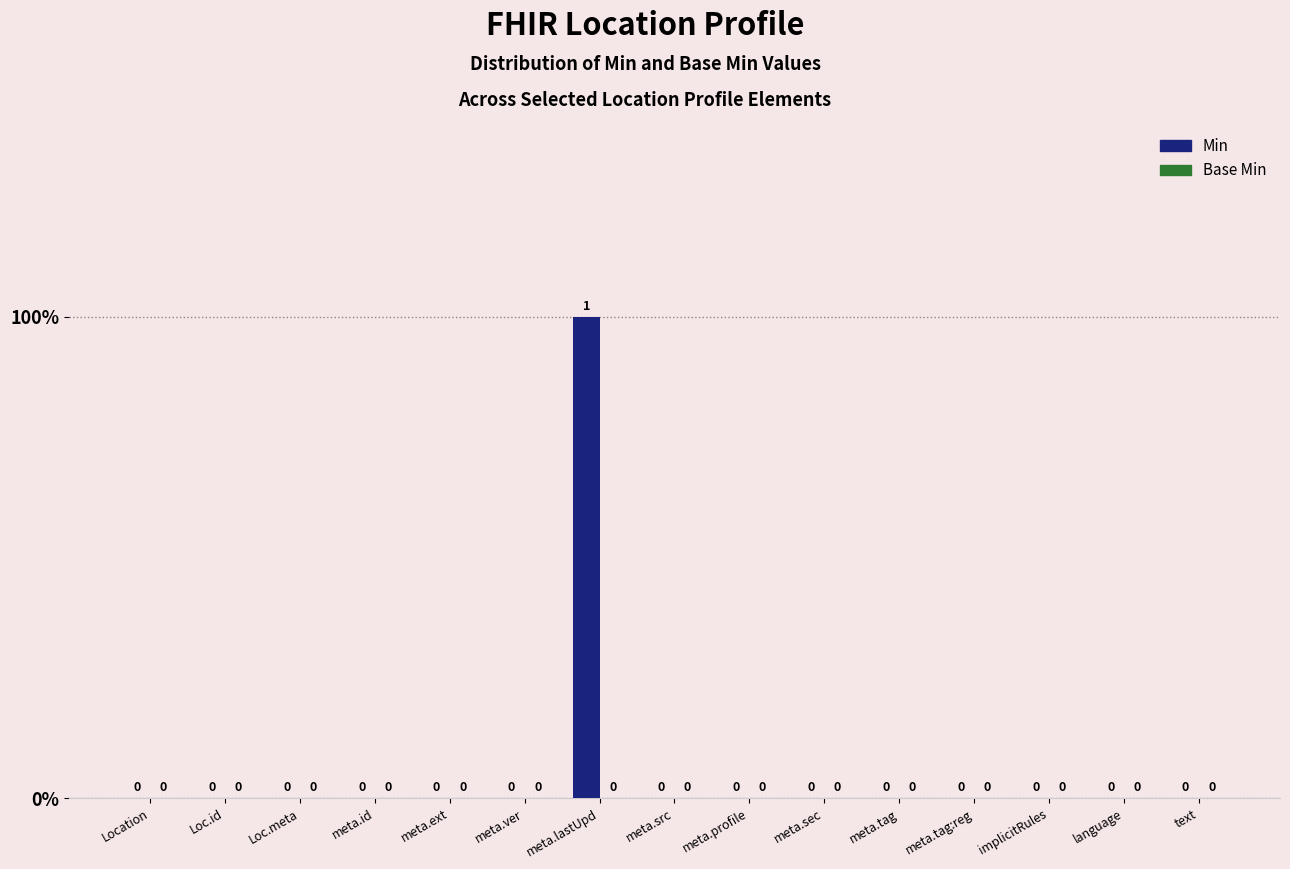

Are the bars grouped side by side (vs. stacked)?

No